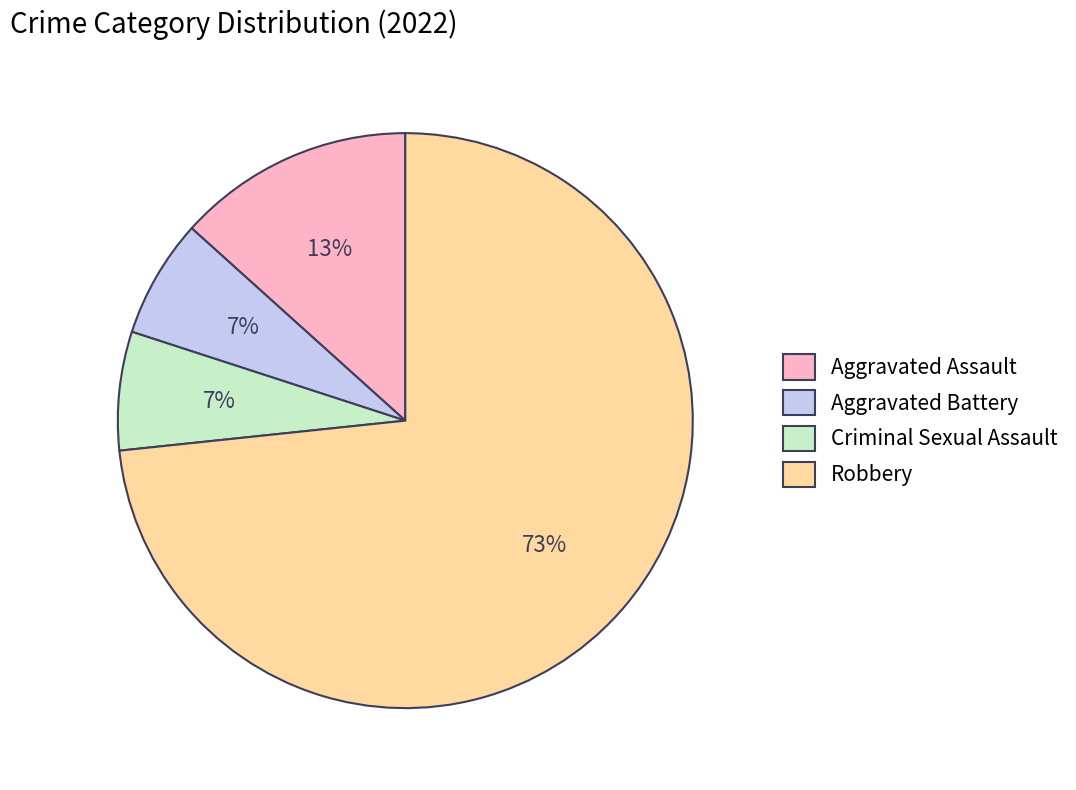

True or false: Aggravated Assault accounts for 26% of the total.

False